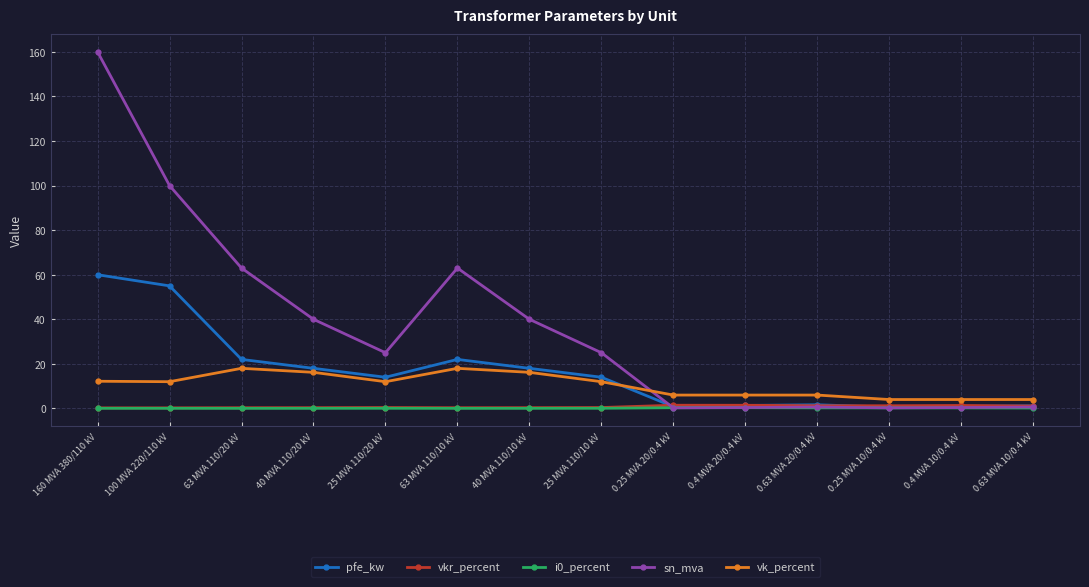

How many times do pfe_kw and vk_percent cross each other?

1